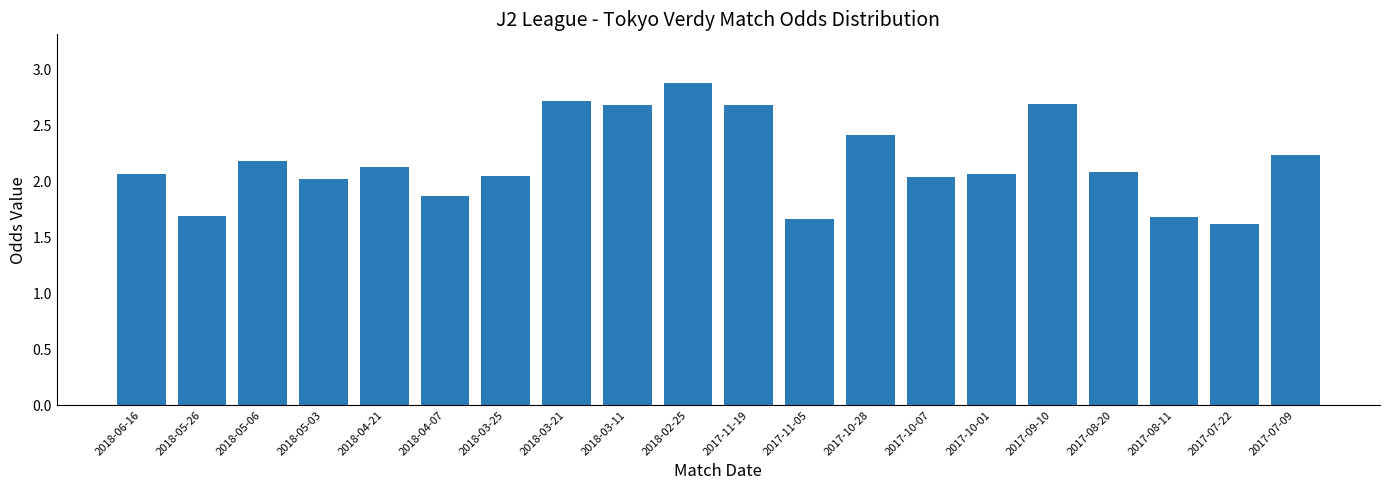

What is the value of the 8th bar from the left?

2.7